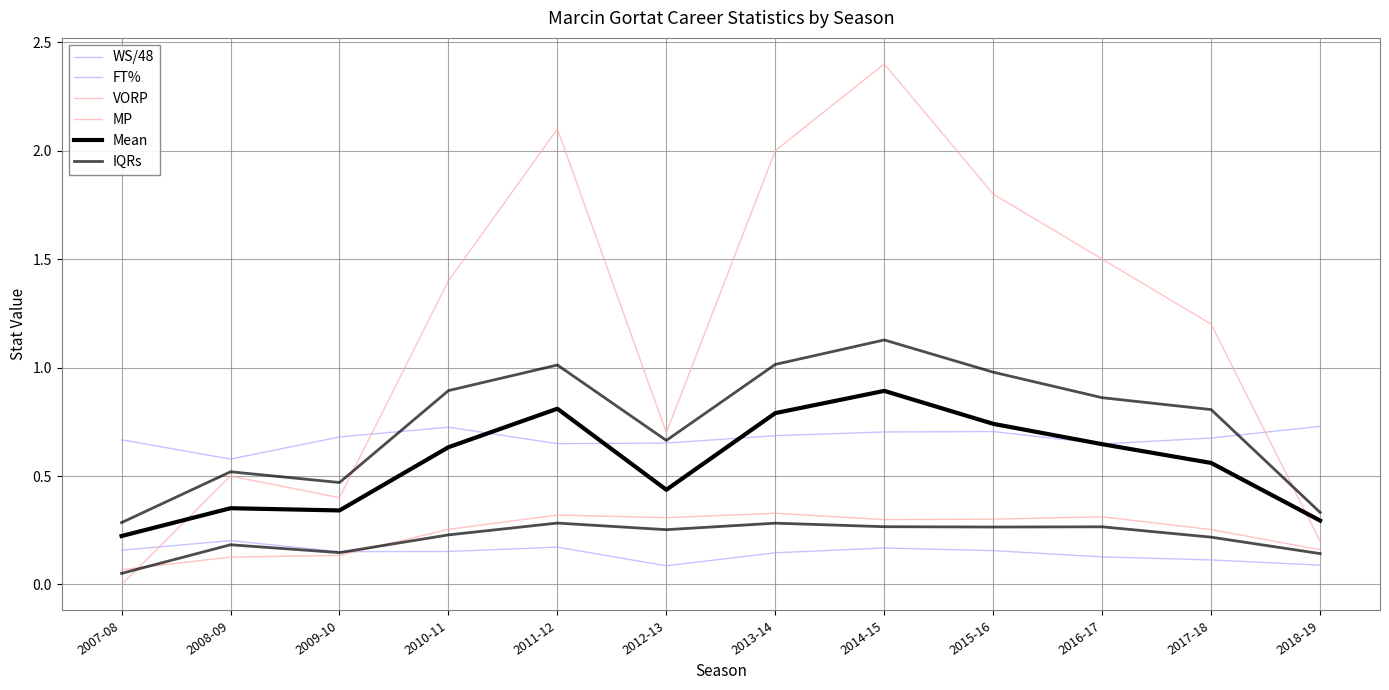

True or false: IQRs and FT% cross at least once.

False